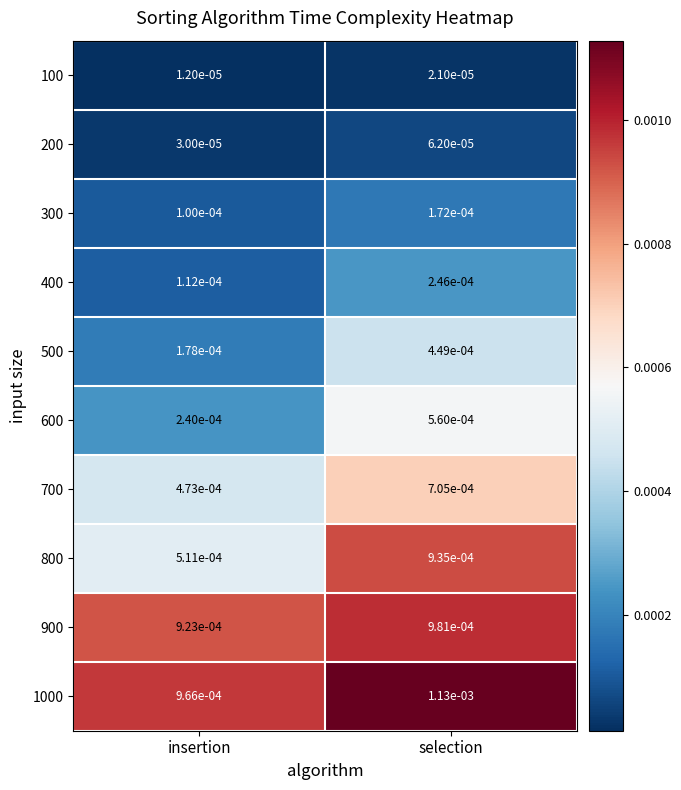

List the labels in order of 800 value, smallest first.

insertion, selection